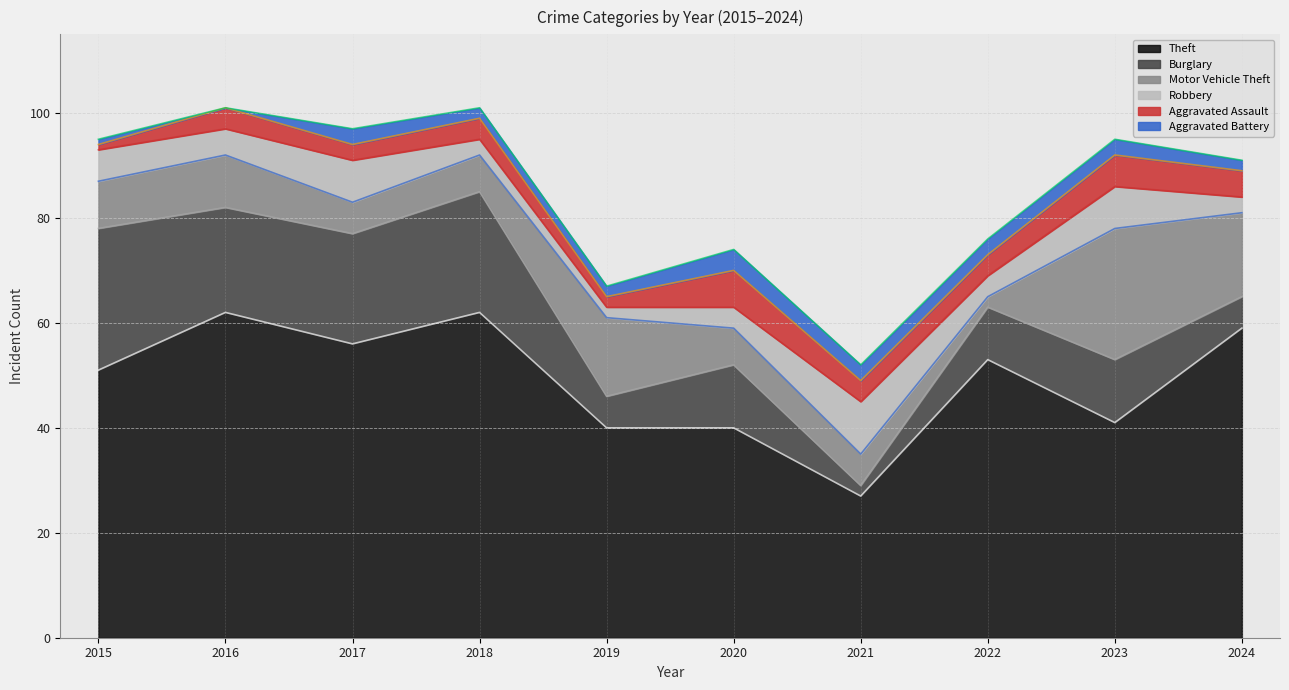

What is the value of the Robbery point at the 9th from the left?

8